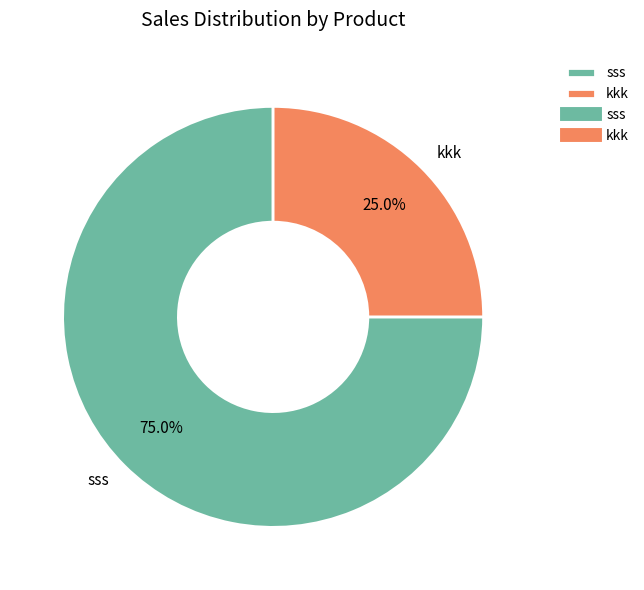

How much of the chart is everything except kkk?

75.0%